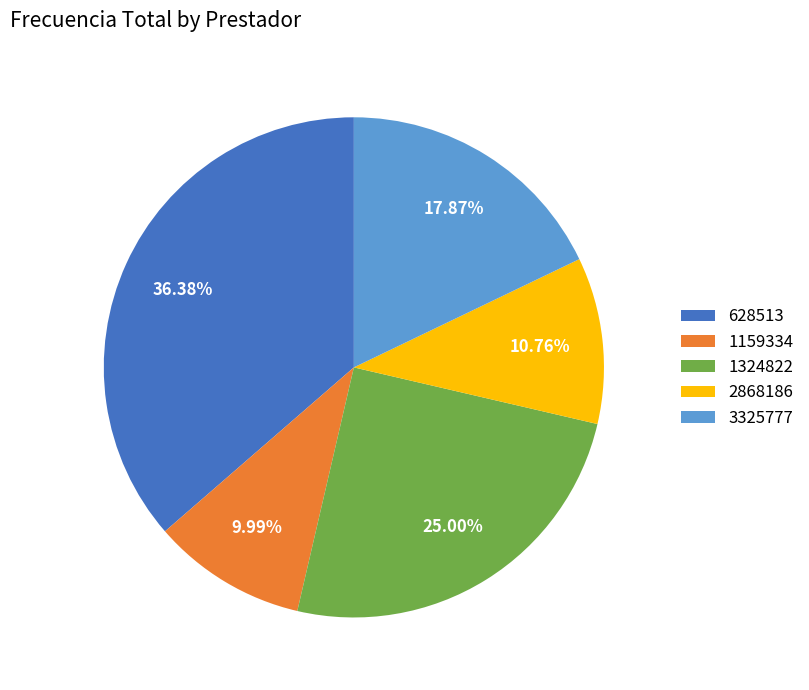

Count the number of slices in the pie.

5